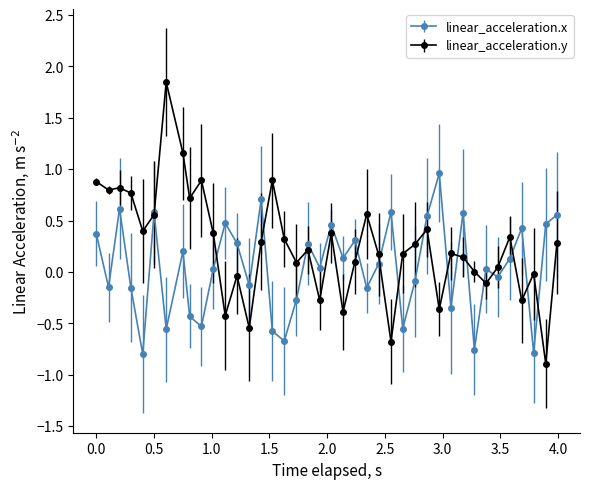

What are all the series names shown in the legend?

linear_acceleration.x, linear_acceleration.y